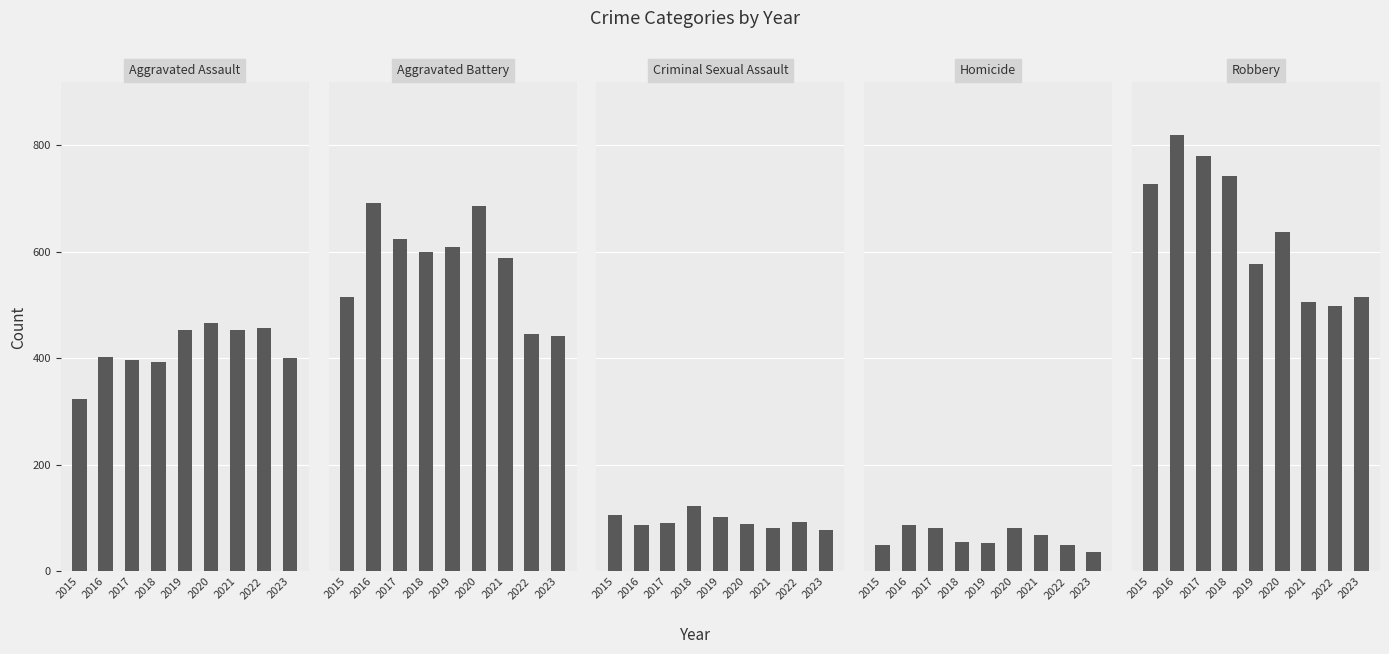

Reading left to right, what are all the values shown in this chart?

Aggravated Assault: 2015=323	2016=402	2017=396	2018=392	2019=452	2020=466	2021=452	2022=457	2023=401
Aggravated Battery: 2015=515	2016=691	2017=623	2018=600	2019=608	2020=686	2021=587	2022=445	2023=442
Criminal Sexual Assault: 2015=105	2016=87	2017=91	2018=123	2019=102	2020=89	2021=81	2022=93	2023=78
Homicide: 2015=50	2016=87	2017=82	2018=56	2019=53	2020=81	2021=69	2022=49	2023=36
Robbery: 2015=726	2016=819	2017=780	2018=741	2019=577	2020=637	2021=506	2022=497	2023=515